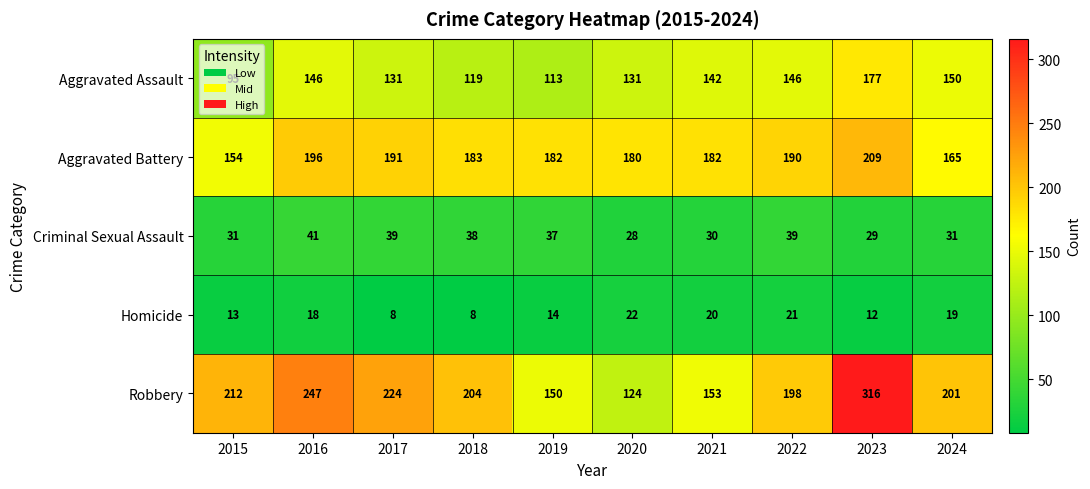

Which series changed the most between 2015 and 2022?

Aggravated Assault